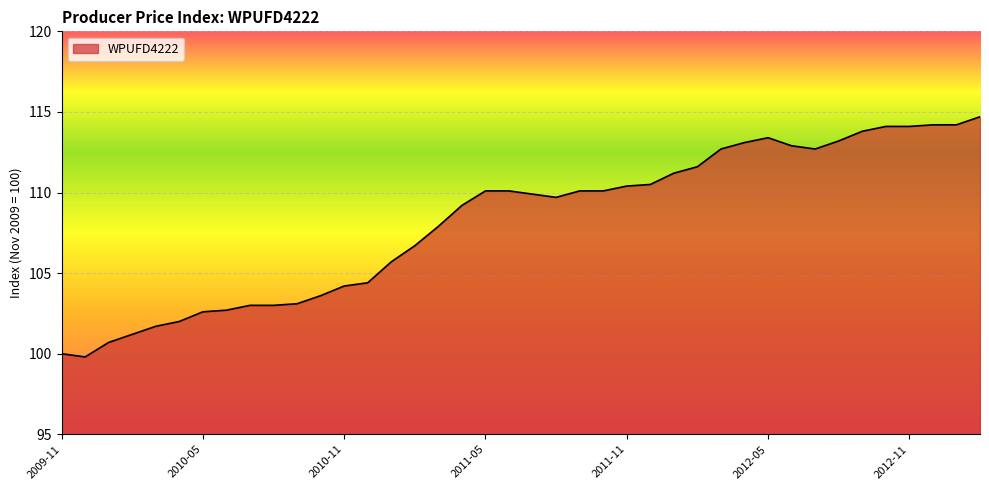

What is the maximum value shown in the chart?

114.7